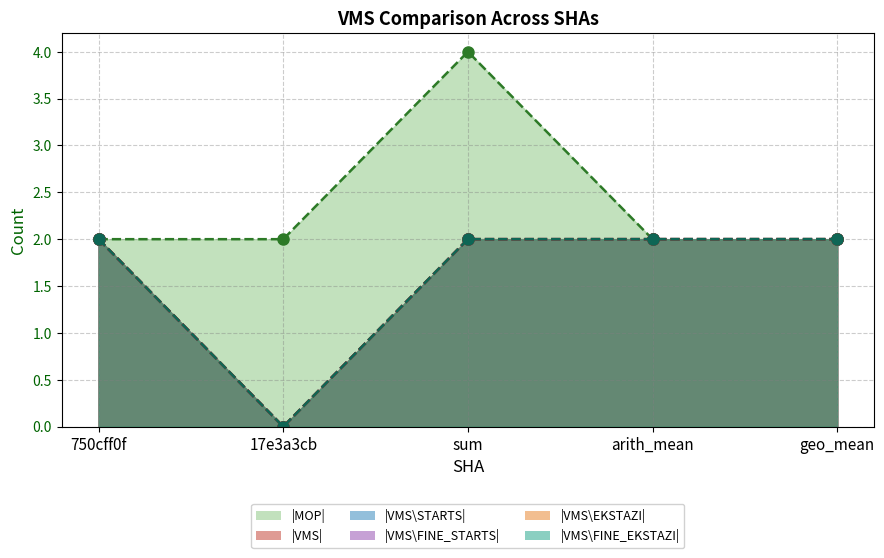

True or false: |VMS\EKSTAZI| has a value of 2 at sum.

True